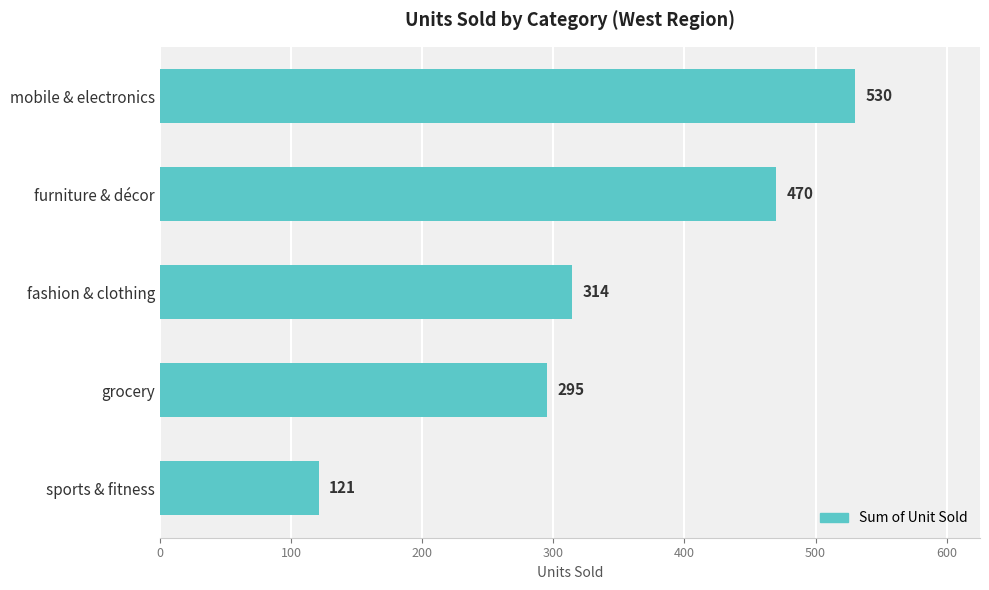

Approximately how many times larger is the value at mobile & electronics compared to fashion & clothing?

1.7